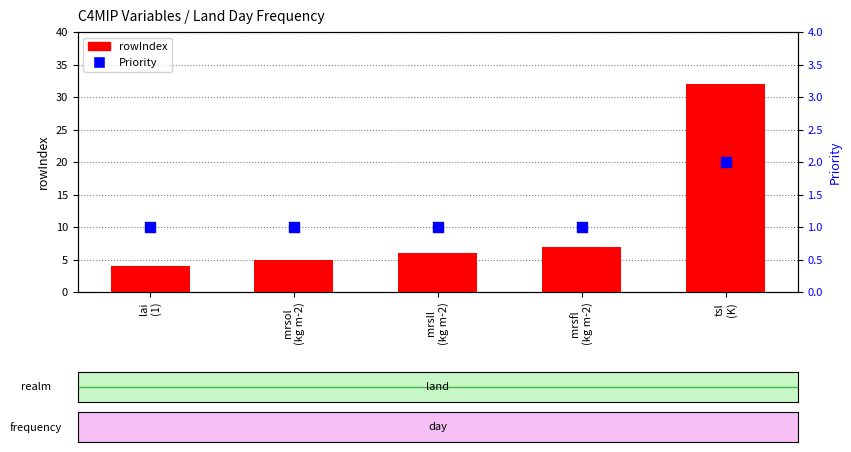

Which series has the largest total across all categories?

rowIndex